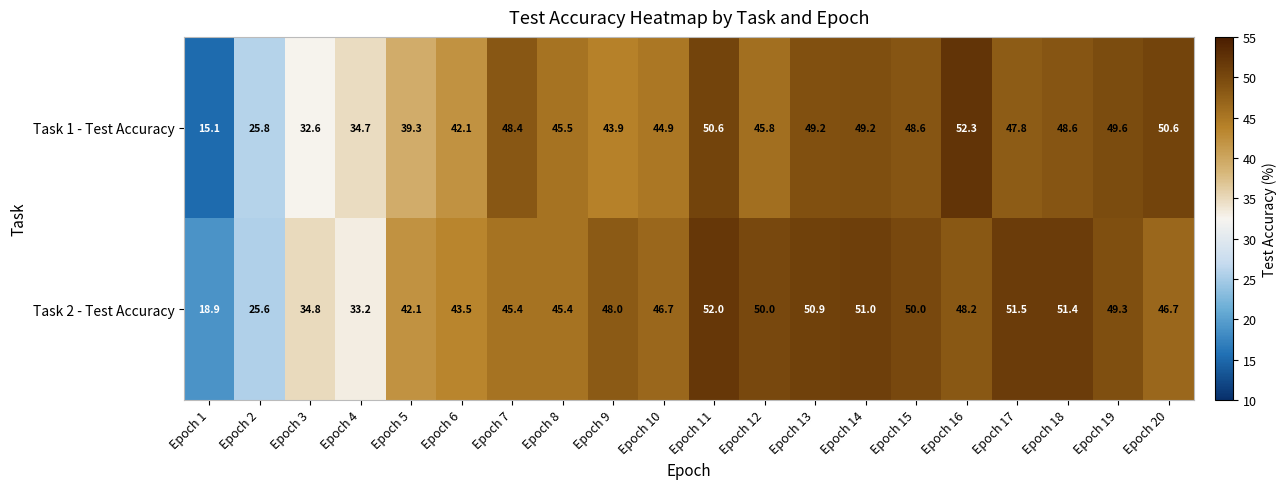

Rank the series at Epoch 15 from highest to lowest value.

Task 2 - Test Accuracy, Task 1 - Test Accuracy